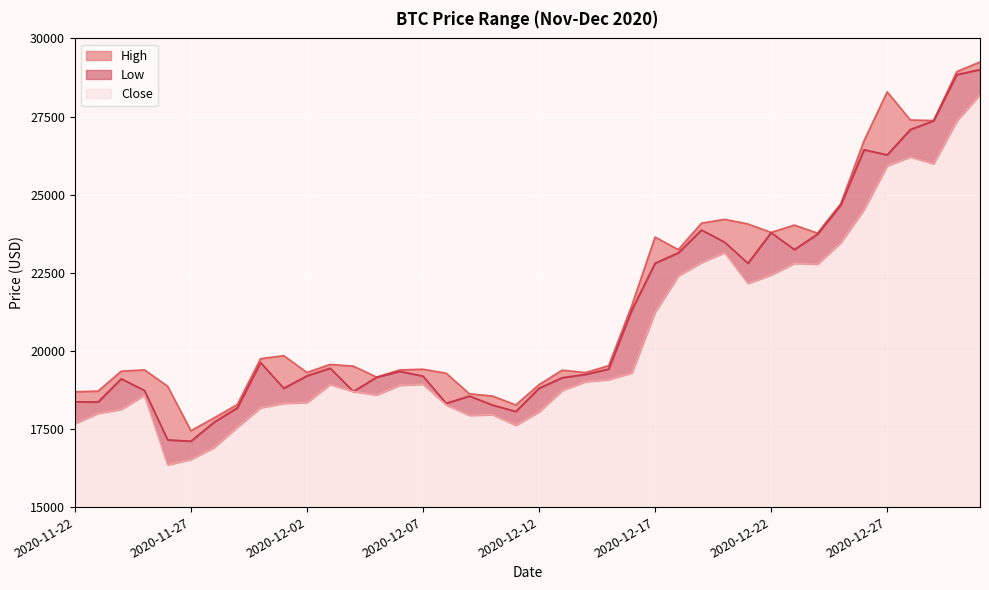

What is the maximum value for Close?

13202.0